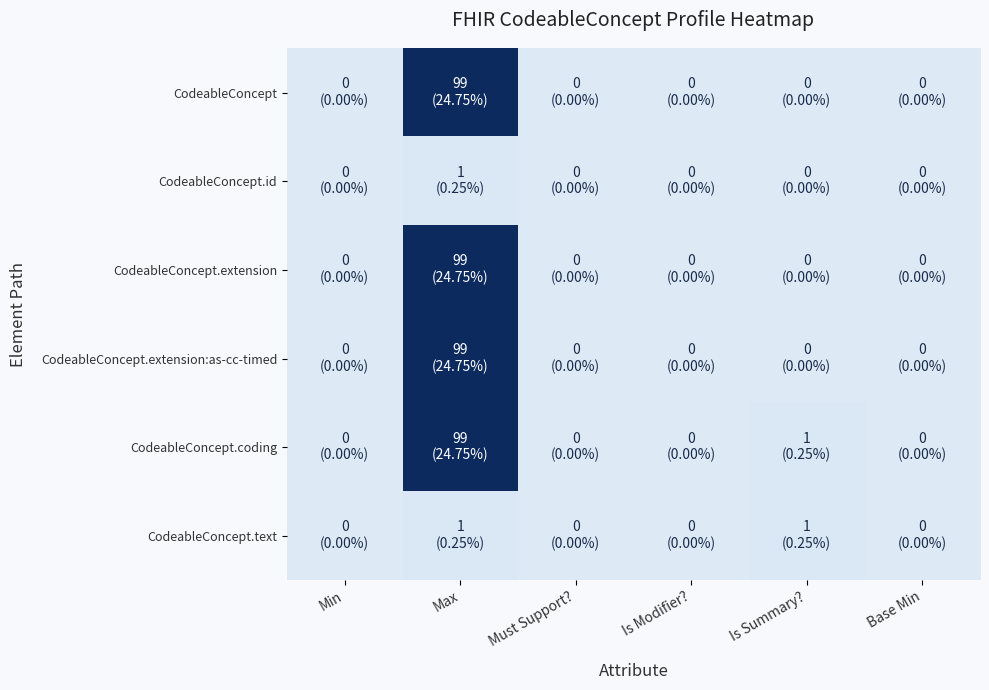

At how many categories does at least one series exceed 42?

1